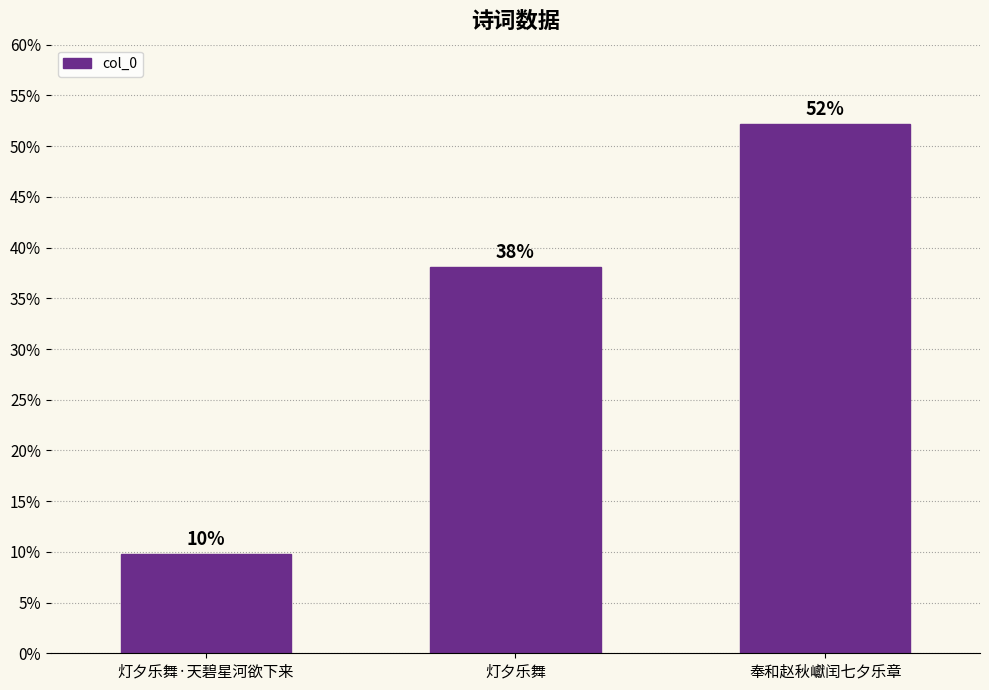

Are the bars horizontal?

No